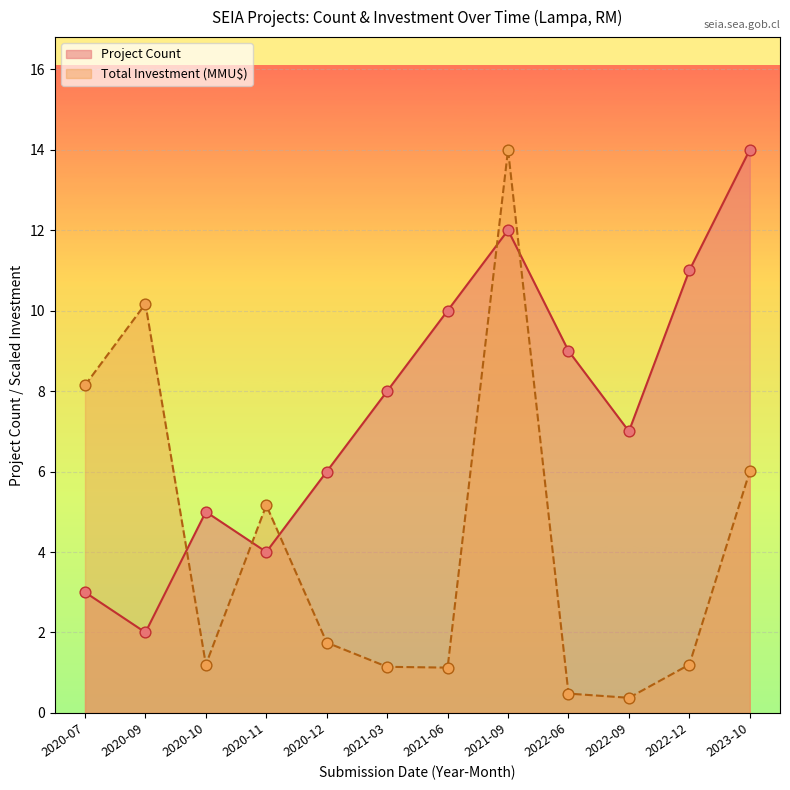

What is the total value across all series at 2020-12?

7.7